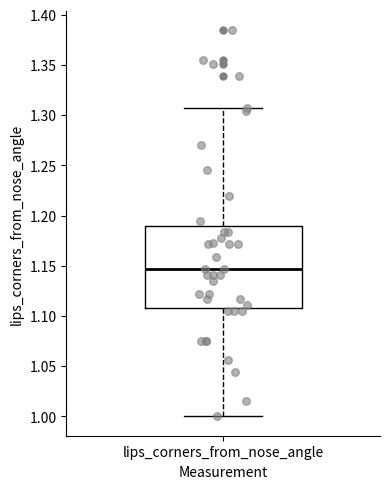

Read this box plot against the y-axis: the position of the median line, the range covered by the box, and the ends of both whiskers. The values are not printed on the chart, so give them approximately, as read against the axis.

median 1.145, box 1.110 to 1.190, whiskers 1.000 to 1.305